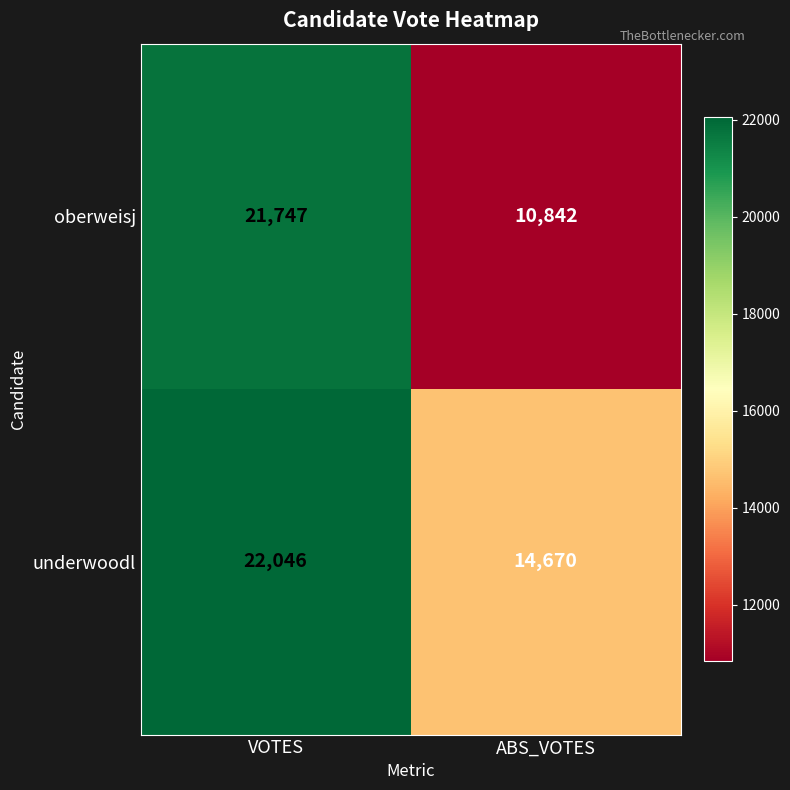

What is the approximate value of underwoodl at ABS_VOTES?

14670